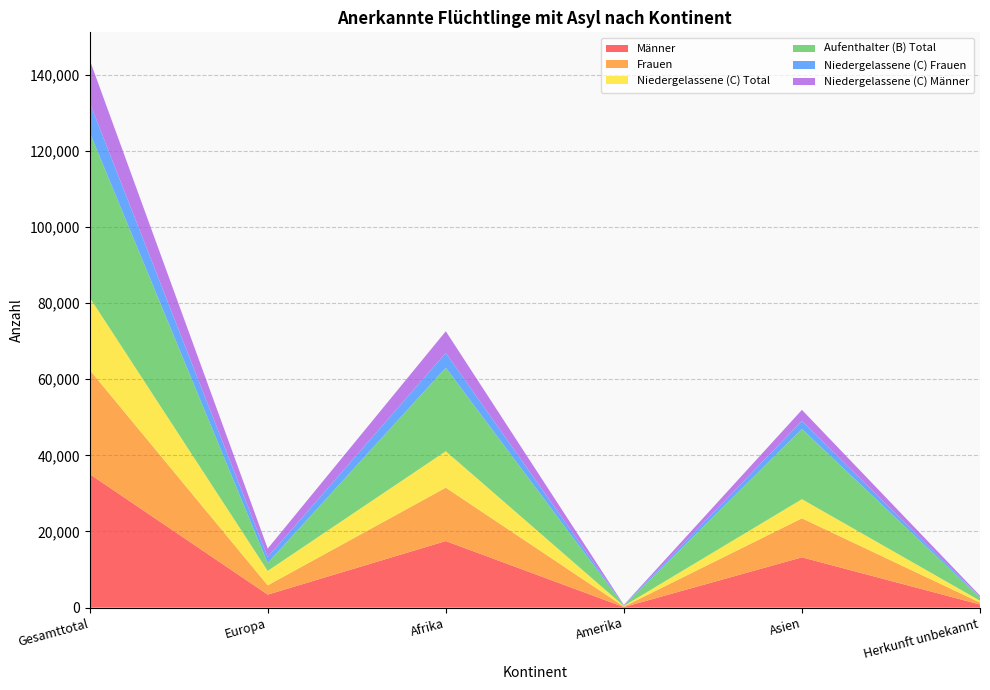

Reading left to right, extract all data points from this chart.

Männer: 35070	3419	17479	147	13209	816
Frauen: 27350	2436	14024	130	10244	516
Niedergelassene (C) Total: 19041	3795	9573	164	5027	482
Aufenthalter (B) Total: 43379	2060	21930	113	18426	850
Niedergelassene (C) Frauen: 7803	1563	3885	70	2132	153
Niedergelassene (C) Männer: 11238	2232	5688	94	2895	329